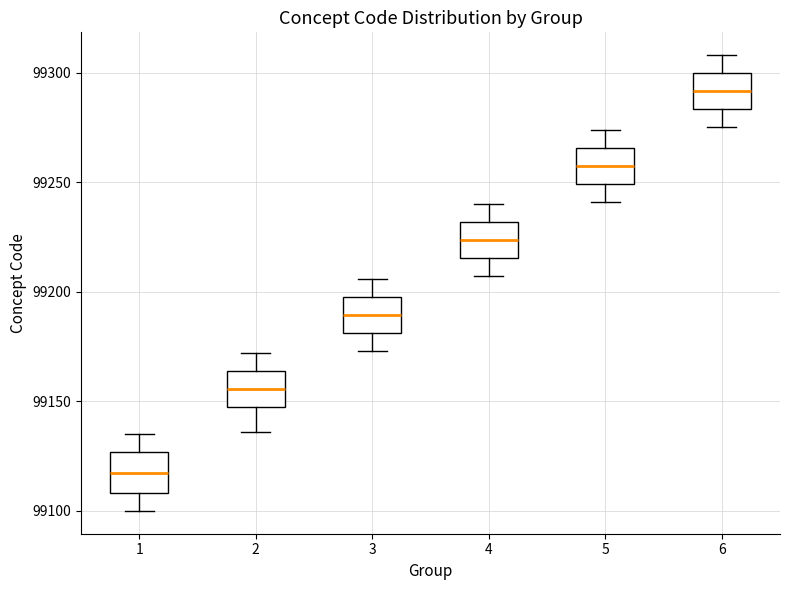

Which box has the highest median line?

6